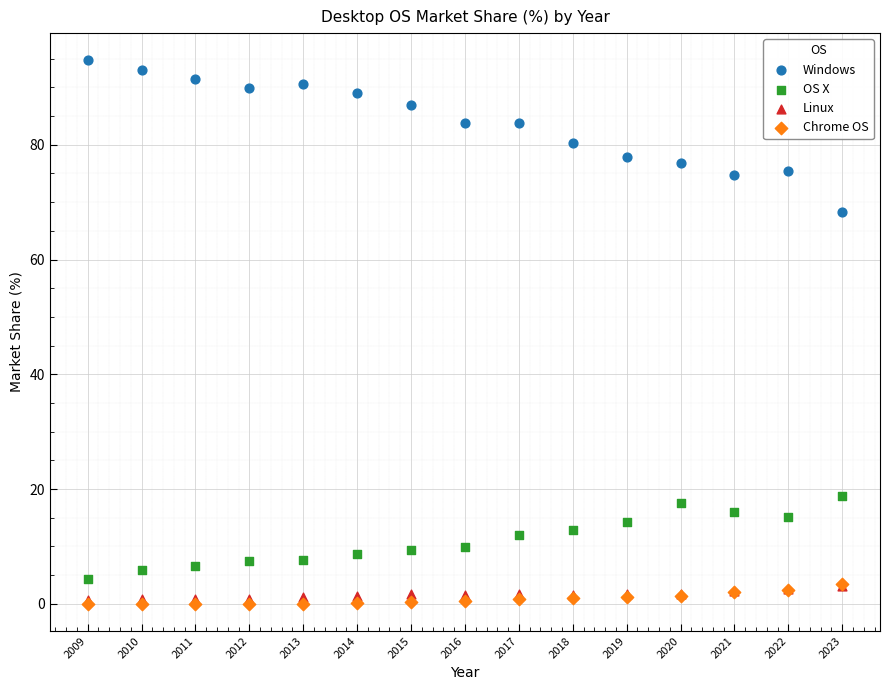

Across all series, what Y value is closest to 47?

68.3